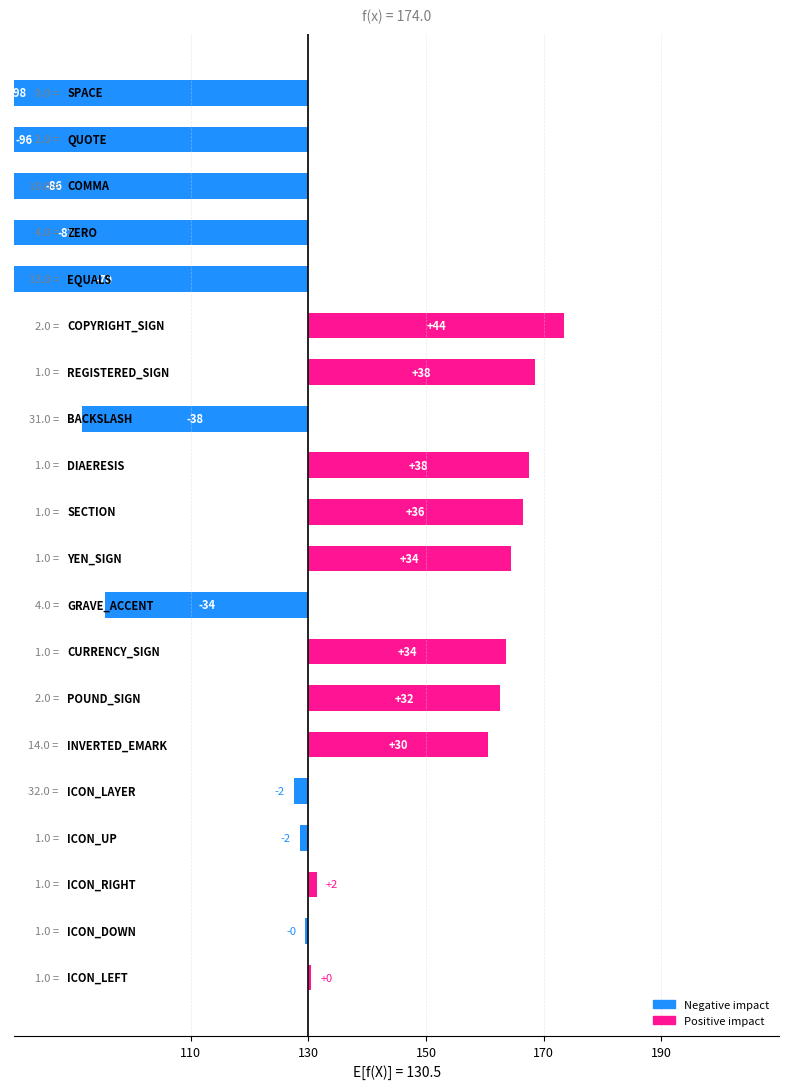

At which label does the data first exceed 131?

ICON_RIGHT